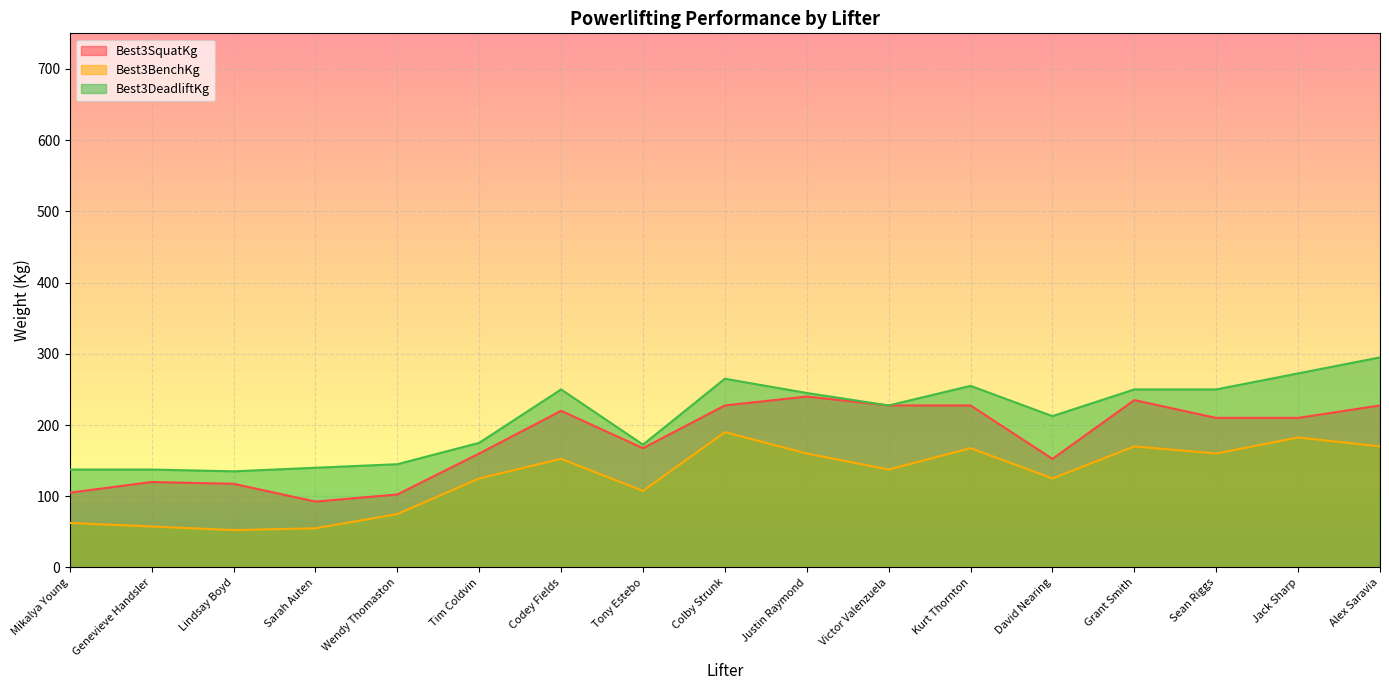

True or false: Best3DeadliftKg has a value of 323.9 at Justin Raymond.

False